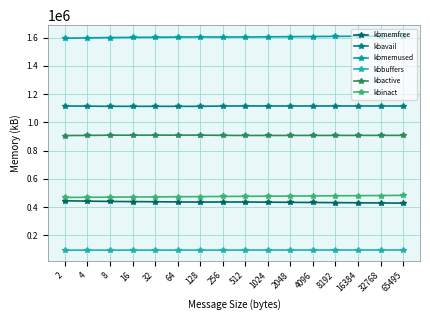

True or false: kbavail and kbmemfree cross at least once.

False